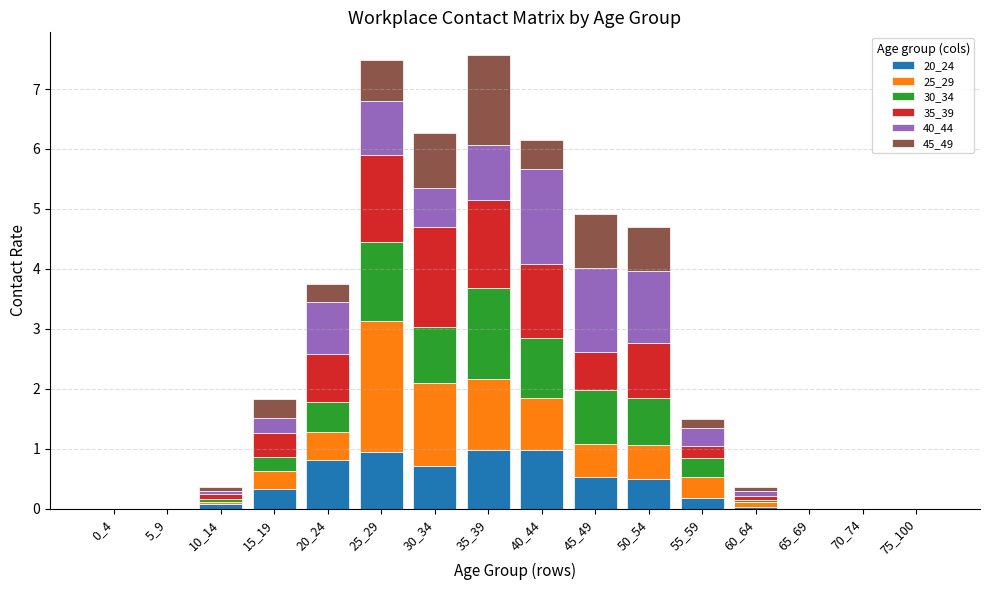

What is the highest value of the 20_24 series?

1.0